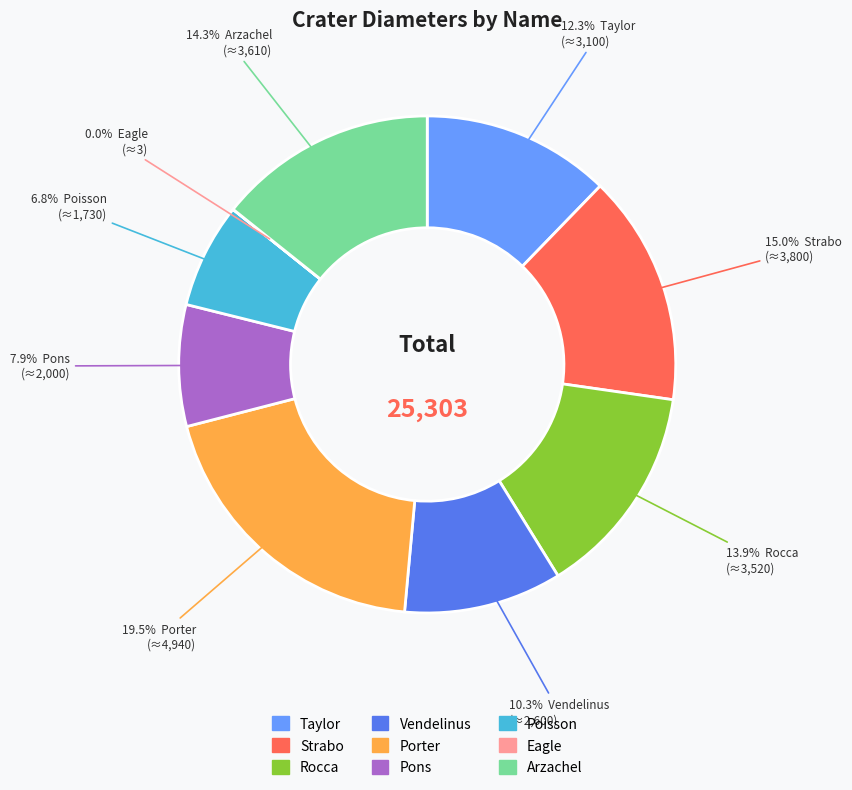

Approximately how many times larger is the value at Porter compared to Arzachel?

1.4